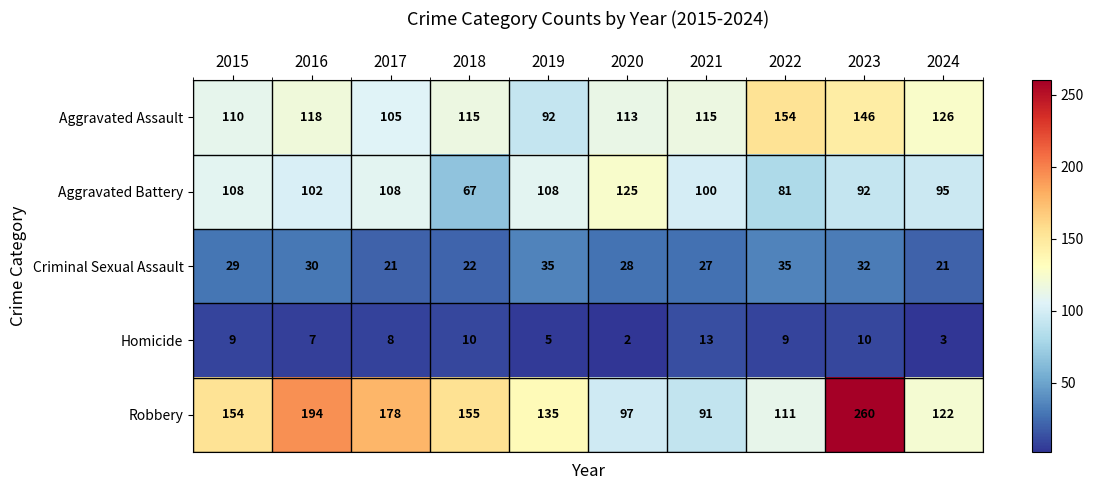

Which series has the widest spread of values?

Robbery